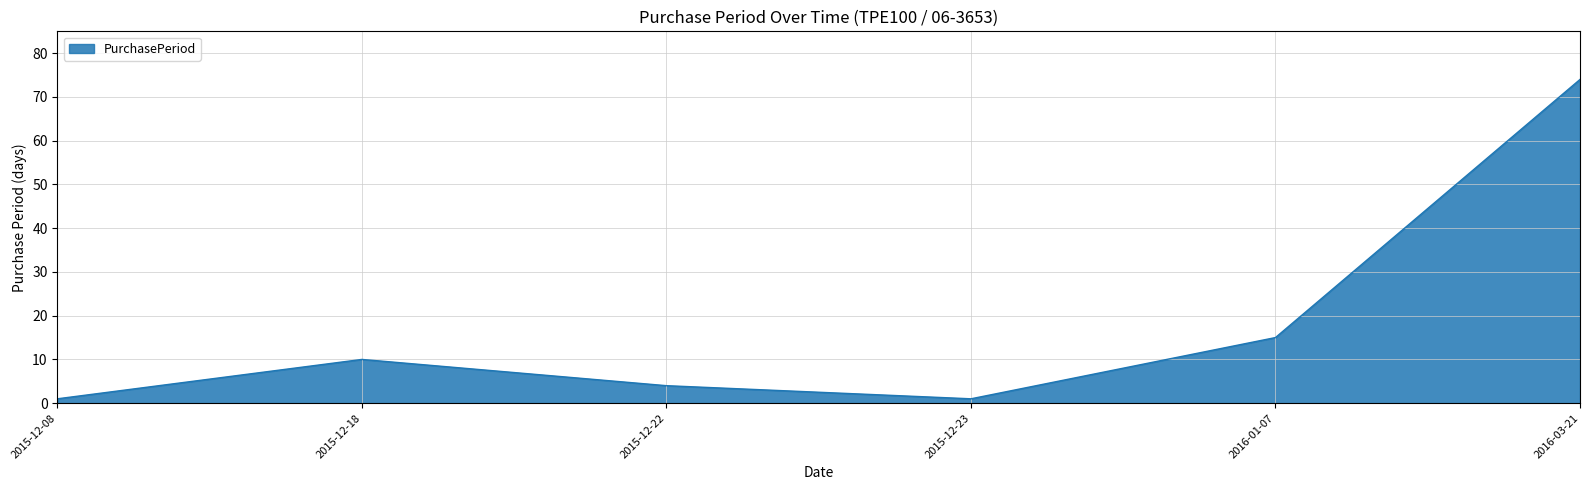

The chart shows a value of 74 at 2016-03-21. True or false?

True